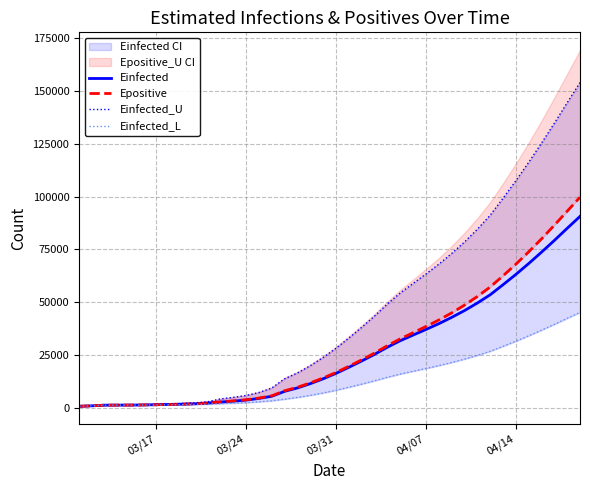

What is the minimum value shown in the chart?

865.8